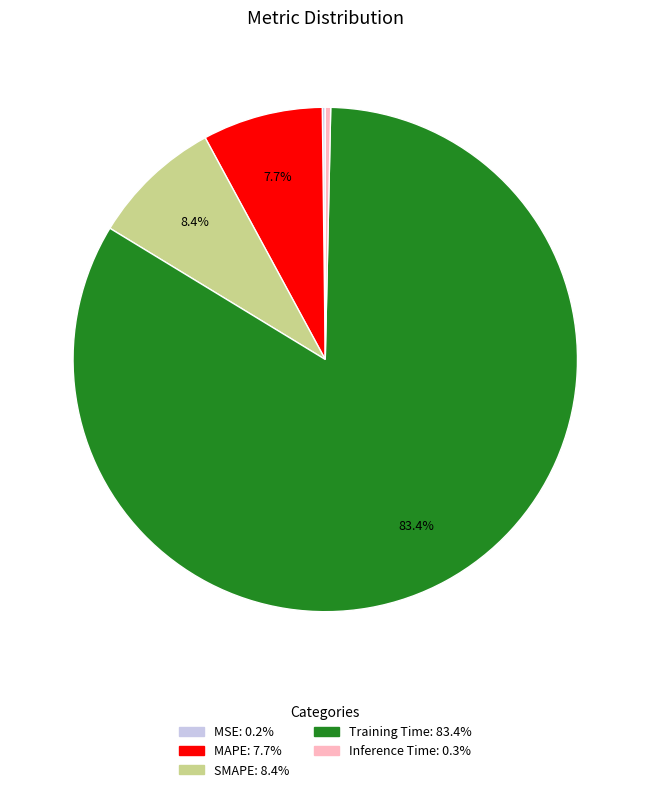

Which slice represents more than half of the pie?

Training Time